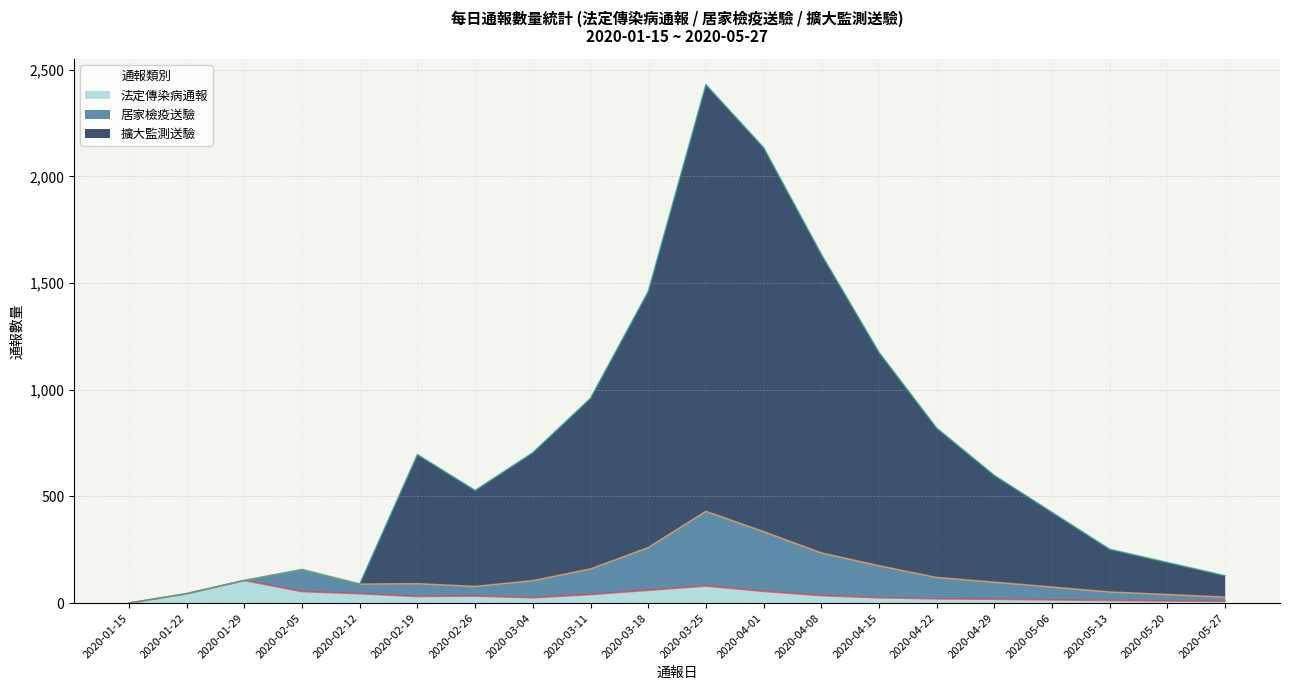

True or false: 擴大監測送驗 has a value of 425 at 2020-05-06.

True